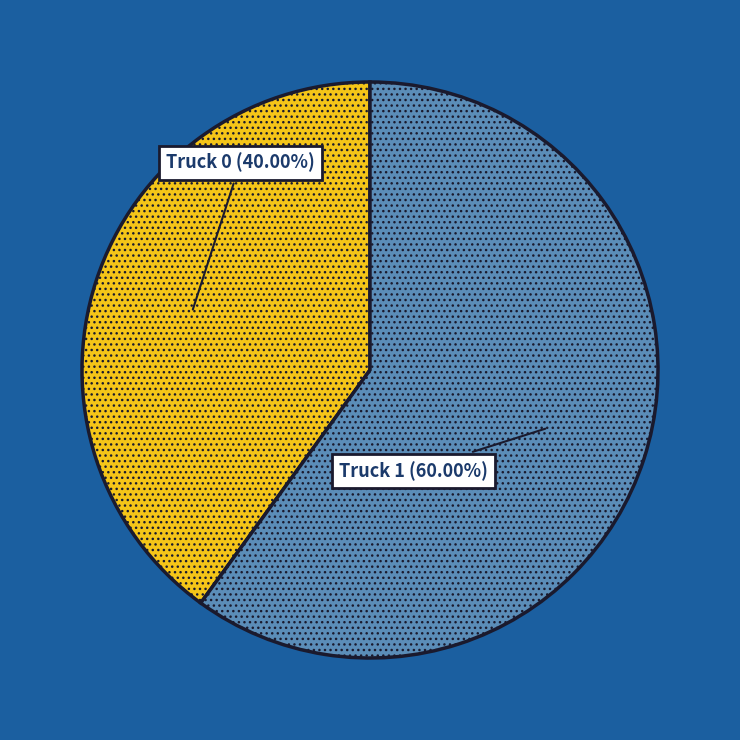

What is the largest slice in the pie chart?

Truck 1